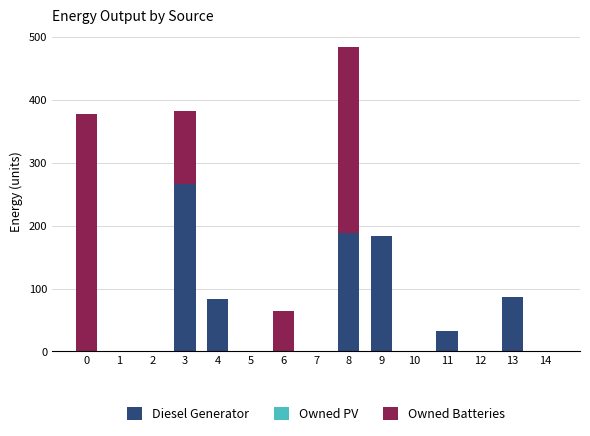

Reading left to right, what are the values for Diesel Generator?

0=0	1=0	2=0	3=267	4=83	5=0	6=0	7=0	8=189	9=184	10=0	11=32	12=0	13=86	14=0